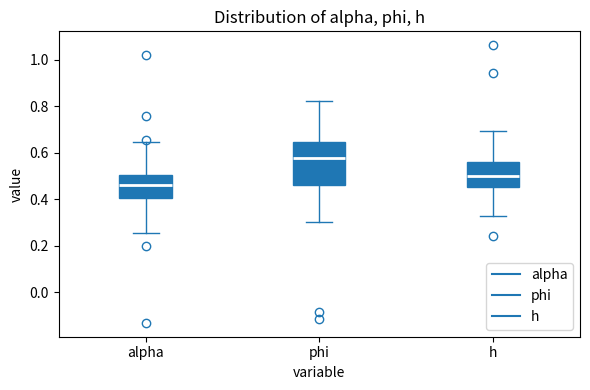

Reading left to right, transcribe this box plot: for each box, give where its median line is, the range the box spans, and where its two whiskers end, as read against the y-axis. The values are not printed on the chart, so give them approximately, as read against the axis.

alpha: median 0.46, box 0.40 to 0.50, whiskers 0.26 to 0.64
phi: median 0.58, box 0.46 to 0.64, whiskers 0.30 to 0.82
h: median 0.50, box 0.46 to 0.56, whiskers 0.32 to 0.70